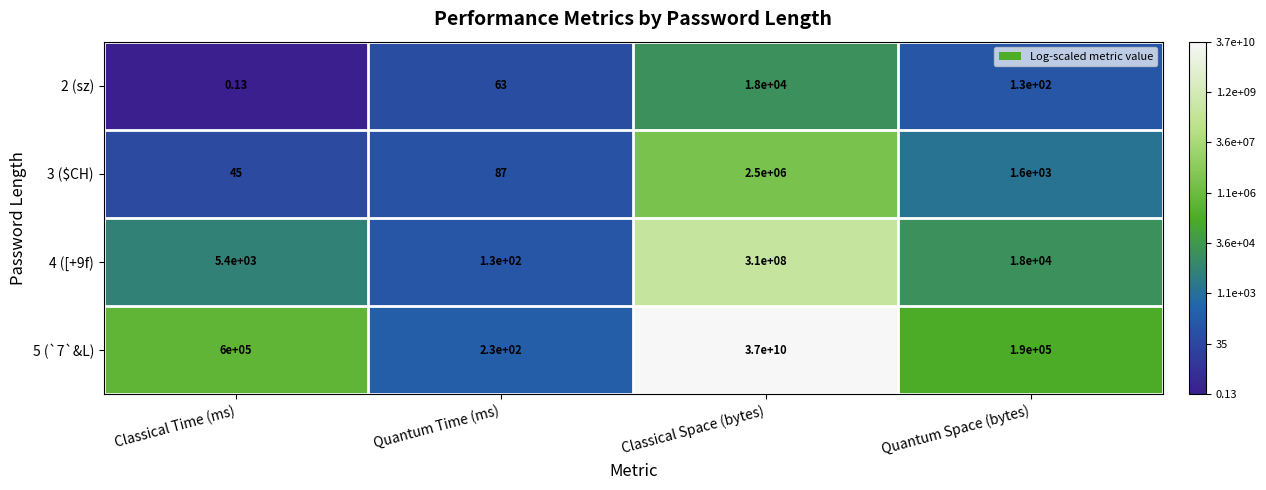

At which category is the sum across all series the highest?

Classical Space (bytes)